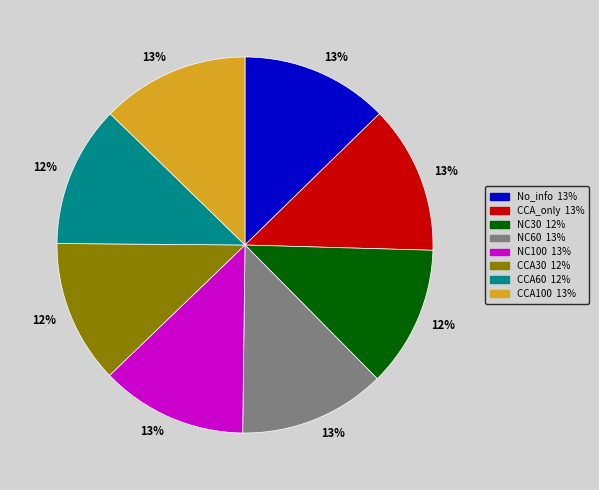

What is the ratio of the value at NC60 to the value at CCA_only?

1.0